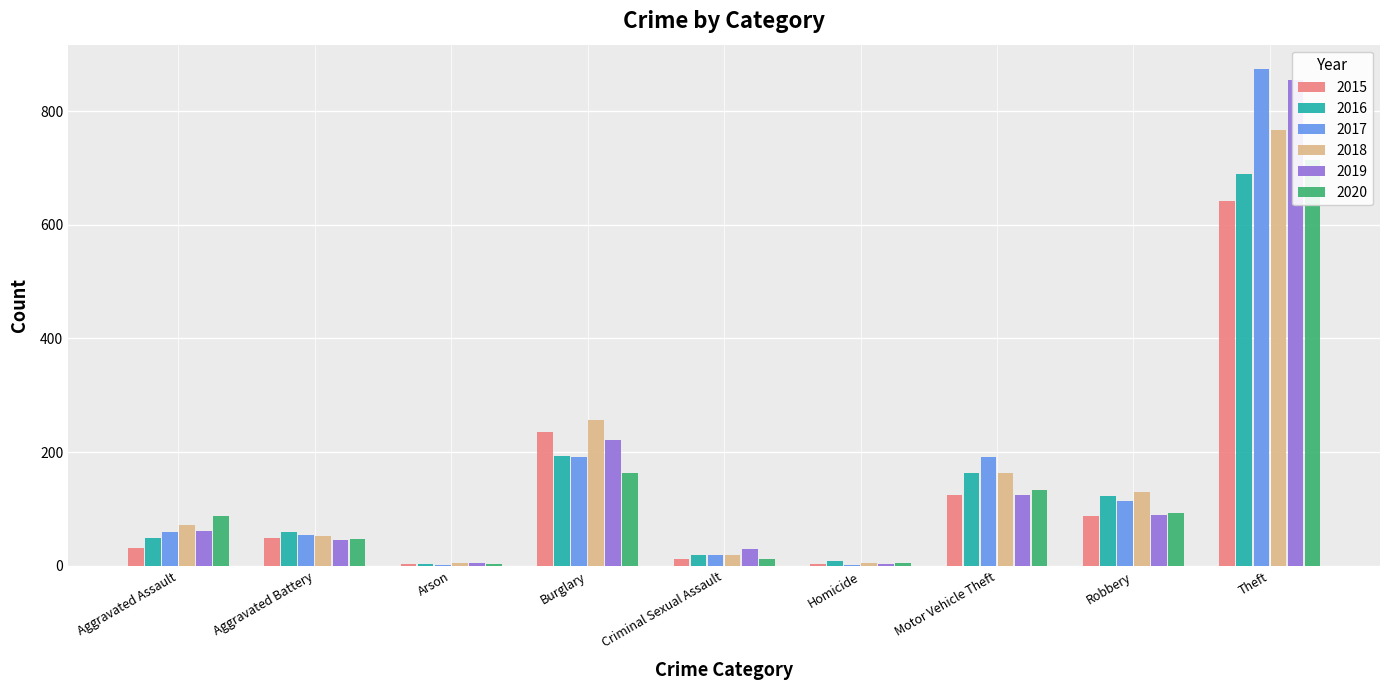

What is the spread (max minus min) of values at Arson?

5